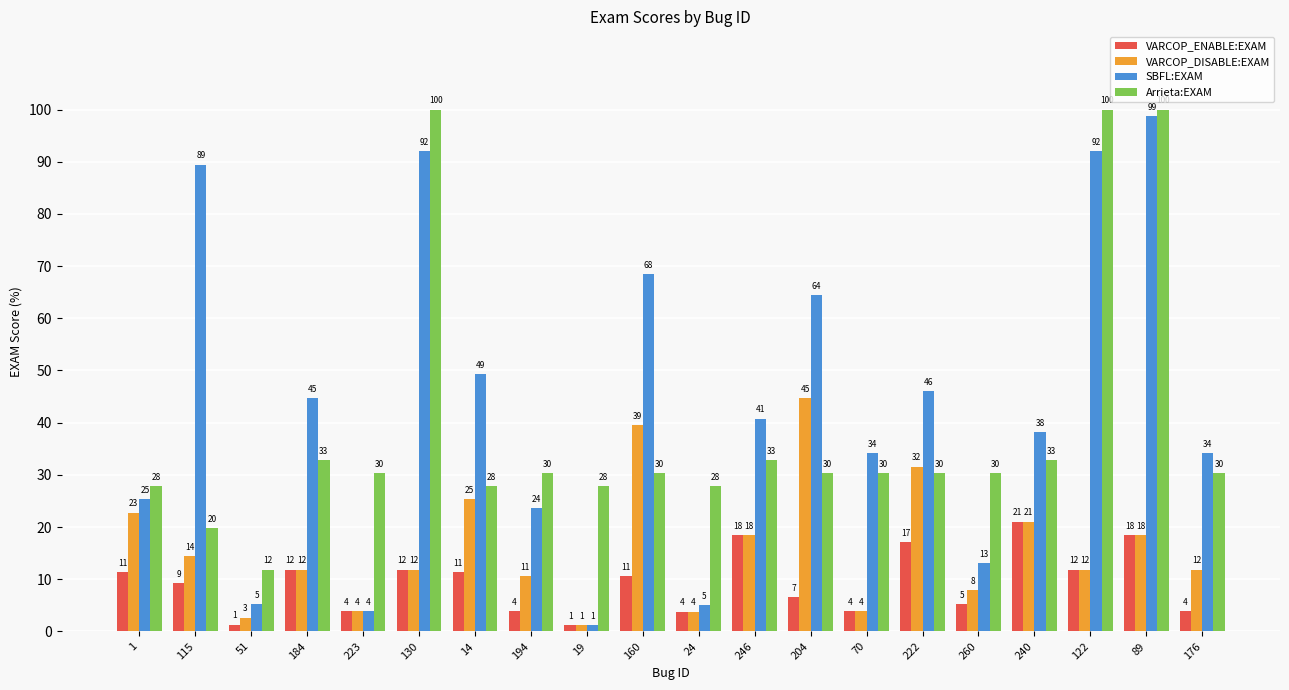

Is the value of VARCOP_DISABLE:EXAM at 176 greater than the value of SBFL:EXAM at 51?

Yes